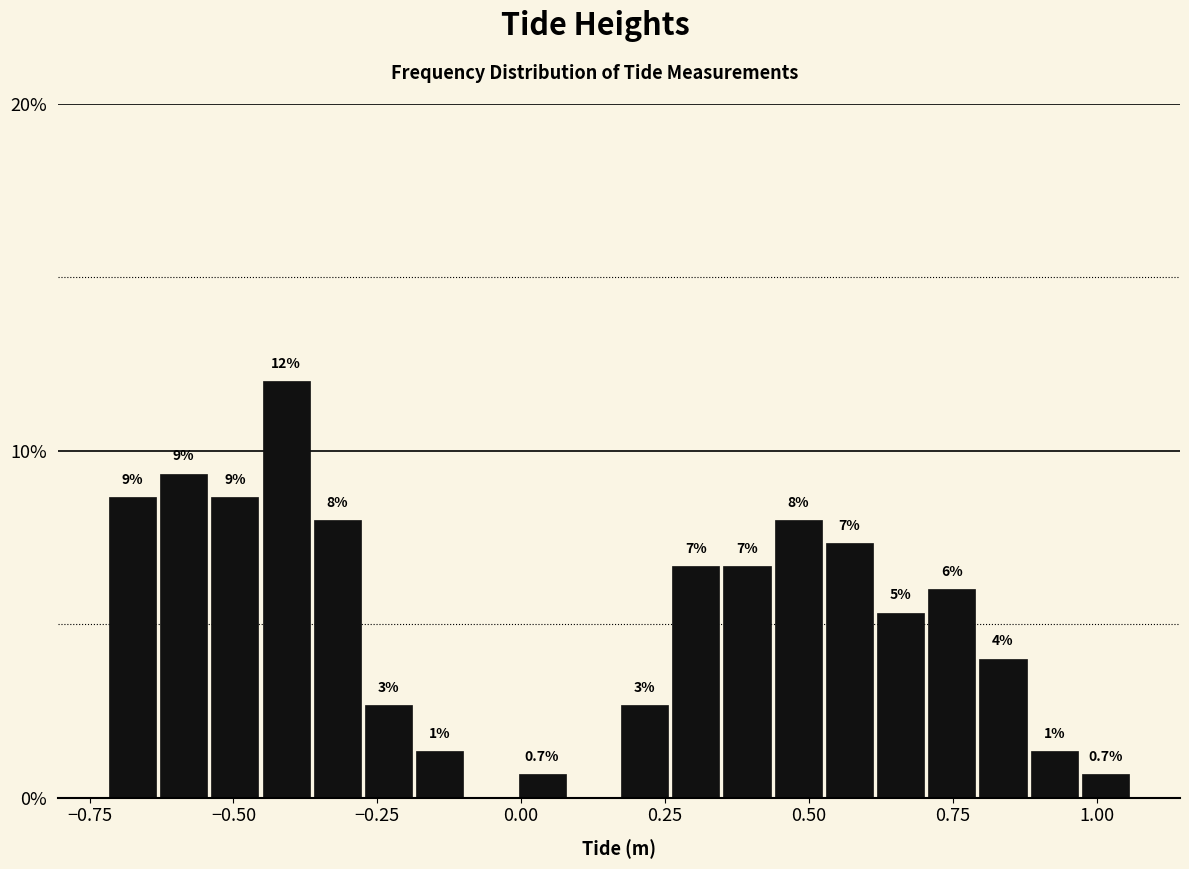

Read against the x-axis, roughly where is the centre of the tallest bar?

-0.40